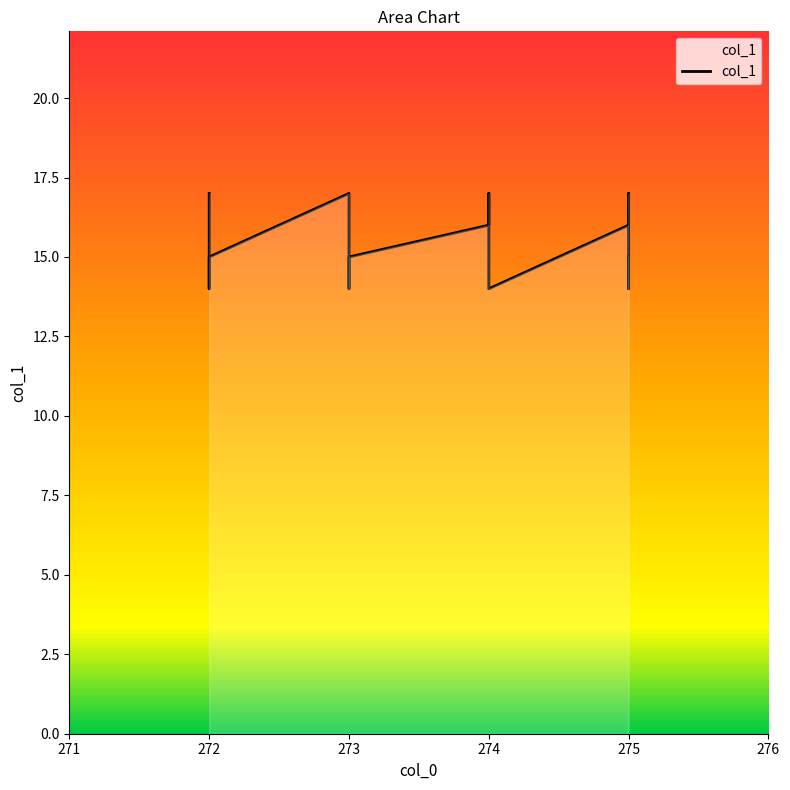

What is the sum of all values?

248